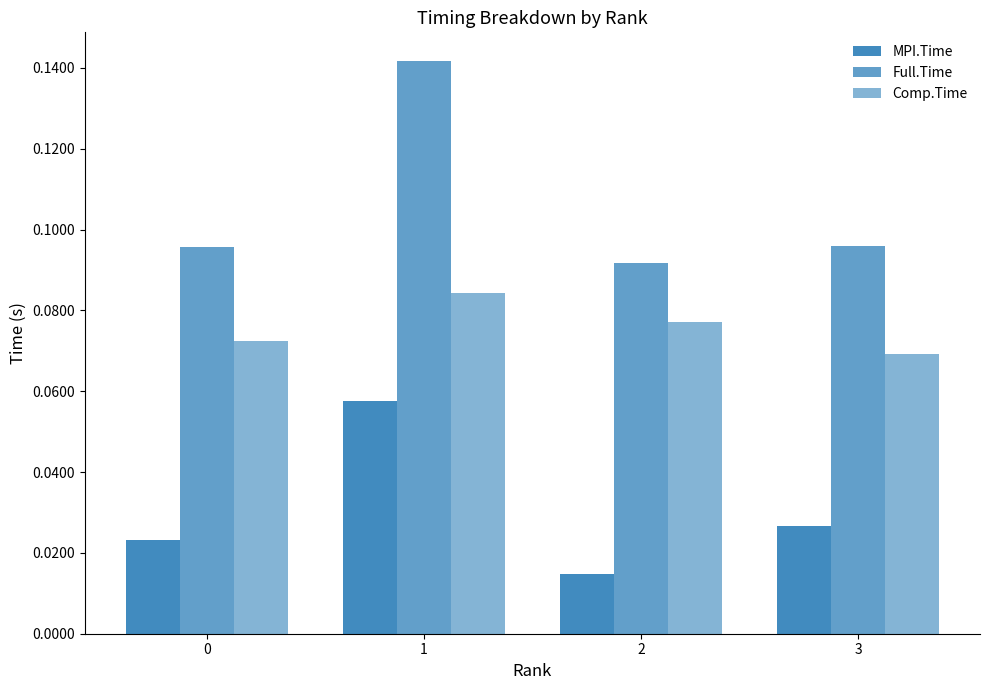

How many series are shown in this chart?

3